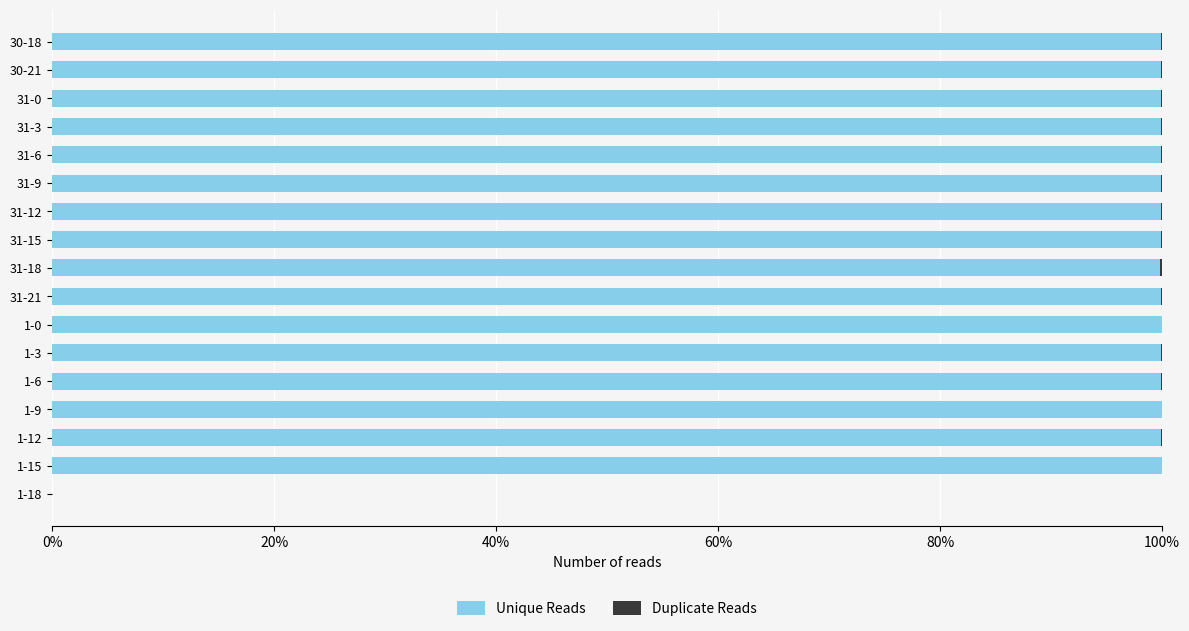

The Unique Reads series shows 99.9 at 31-9. True or false?

True